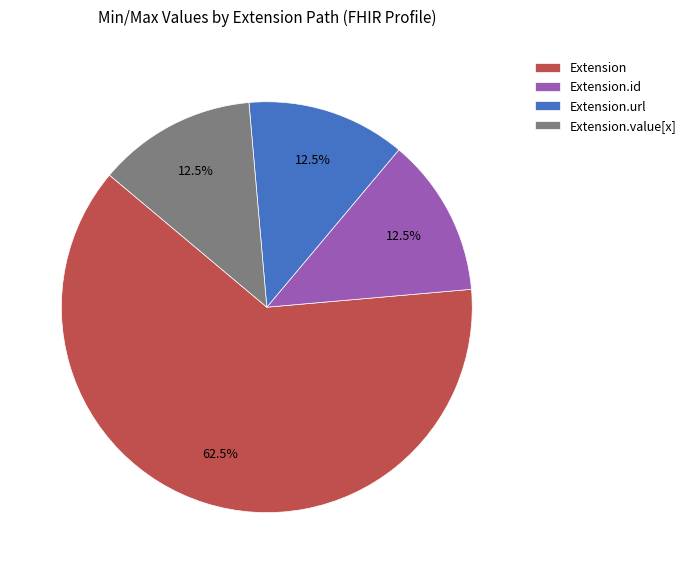

True or false: Extension accounts for 1% of the total.

False